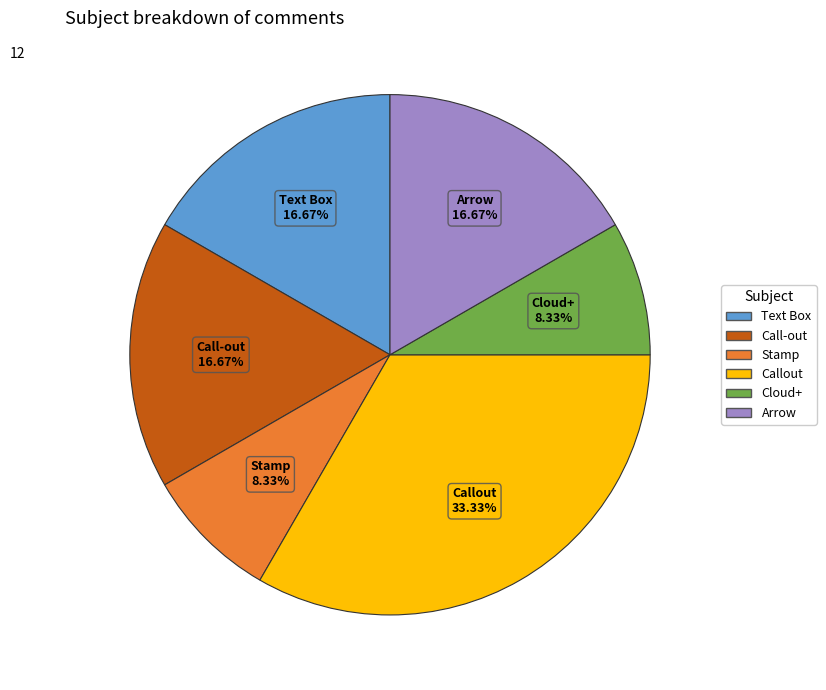

Between Stamp and Arrow, which is larger?

Arrow